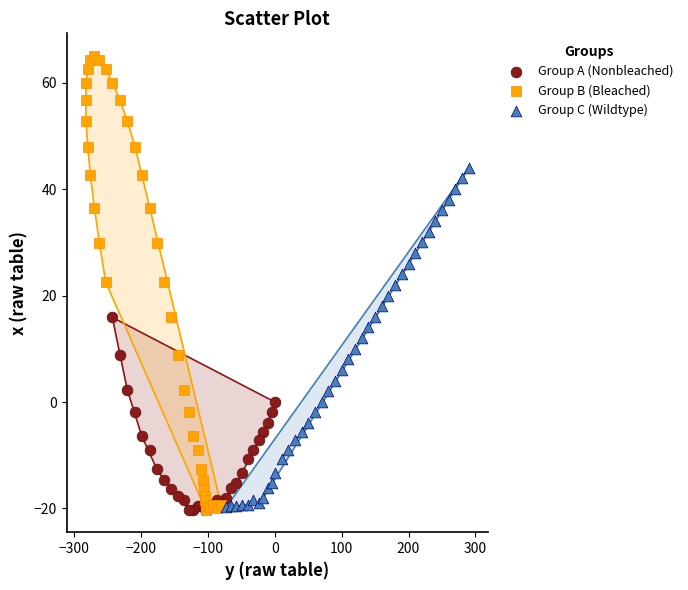

Which series contains the highest Y value?

Group B (Bleached)